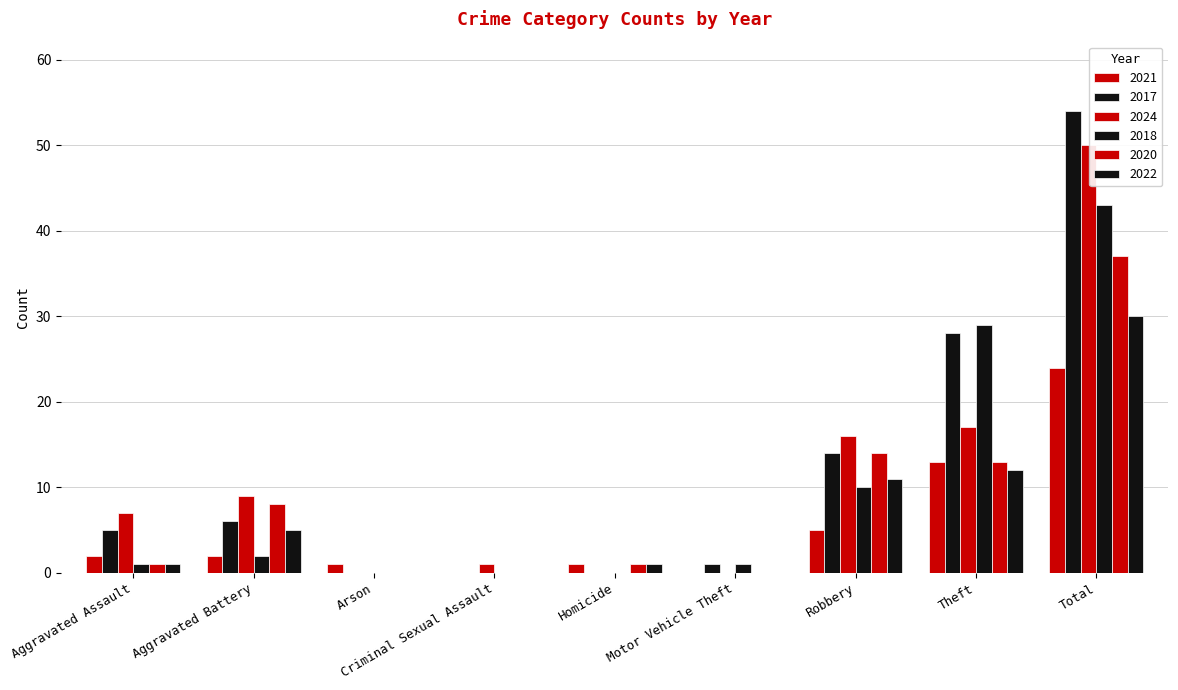

How many groups of bars are there?

9